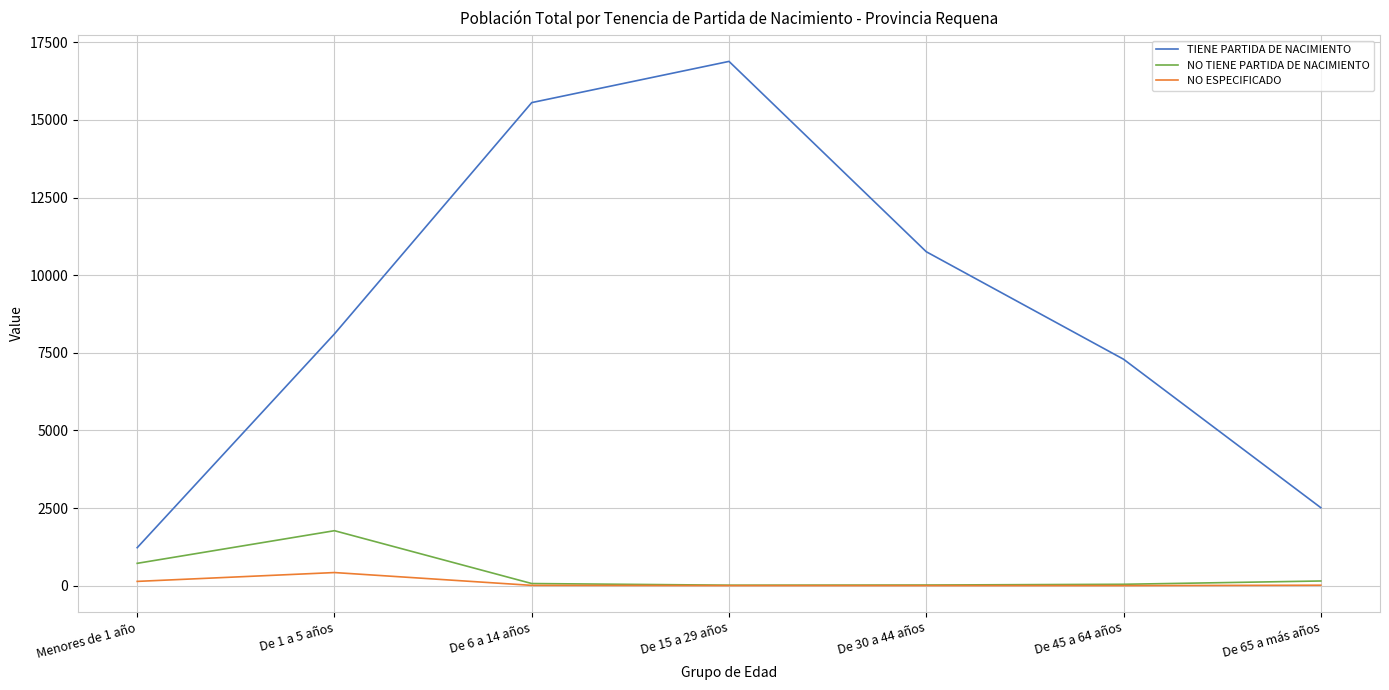

What is the sum of the NO TIENE PARTIDA DE NACIMIENTO values at De 1 a 5 años and De 30 a 44 años?

1788